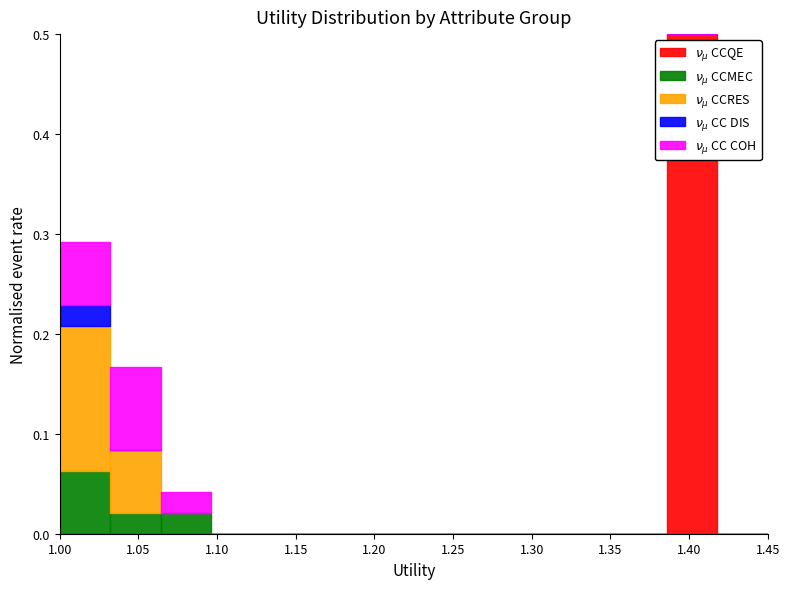

What is the total height of the stacked bar covering 1.385 to 1.420 on the x-axis? Neither the bar edges nor the heights are printed on the chart, so give them approximately, as read against the axes.

0.50